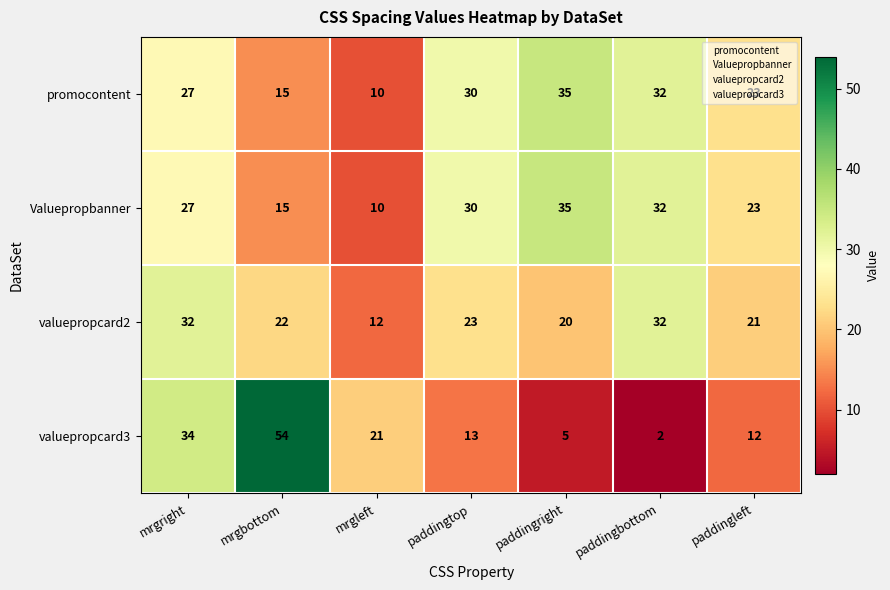

Rank the categories by valuepropcard3 value from highest to lowest.

mrgbottom, mrgright, mrgleft, paddingtop, paddingleft, paddingright, paddingbottom